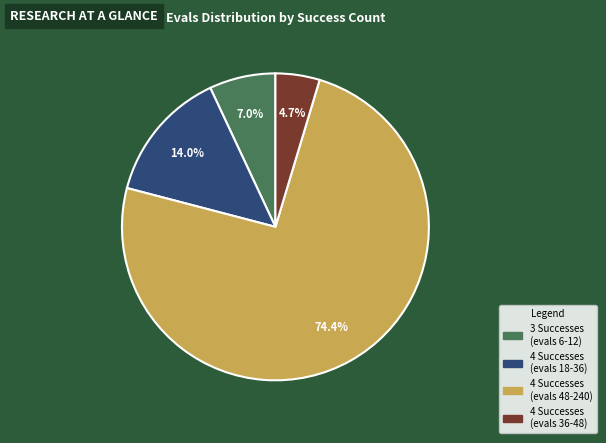

Does any single category account for the majority?

Yes